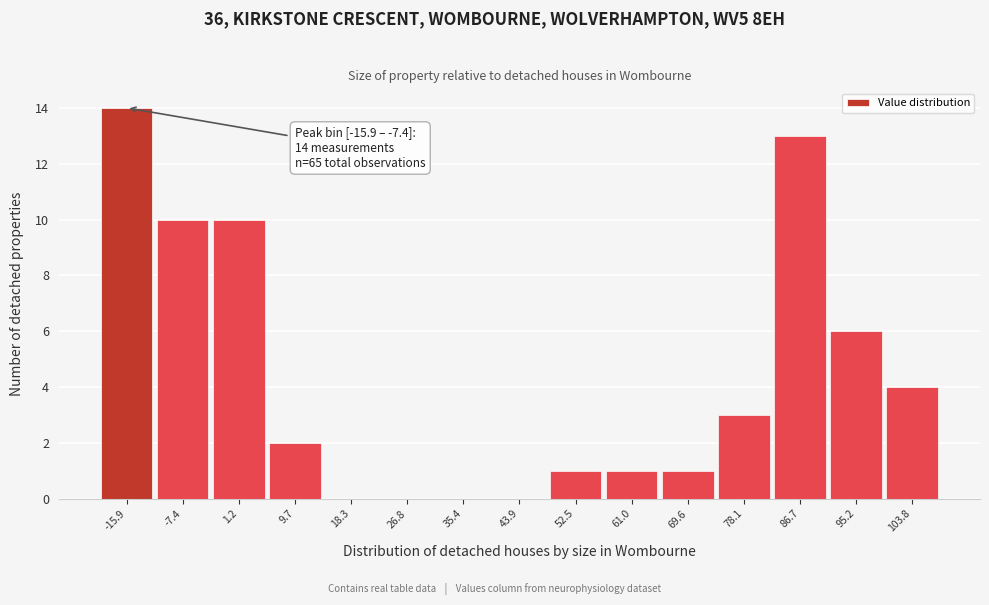

Reading right to left, extract all data points from this chart.

103.8=4	95.2=6	86.7=13	78.1=3	69.6=1	61.0=1	52.5=1	43.9=0	35.4=0	26.8=0	18.3=0	9.7=2	1.2=10	-7.4=10	-15.9=14